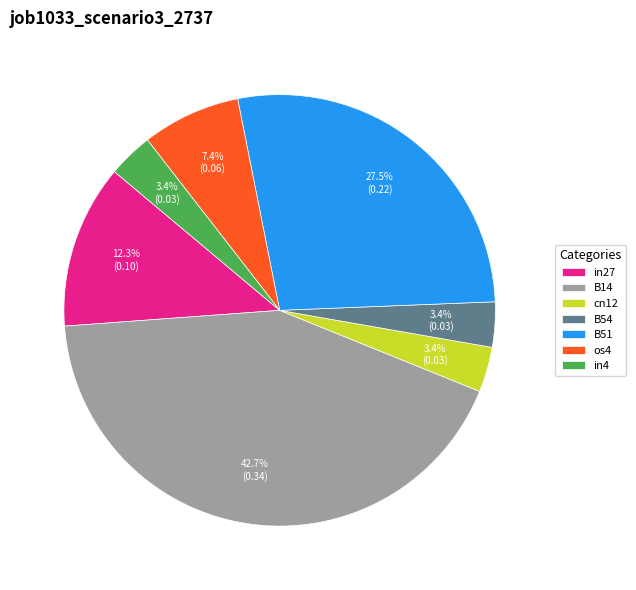

True or false: B51 accounts for 40% of the total.

False